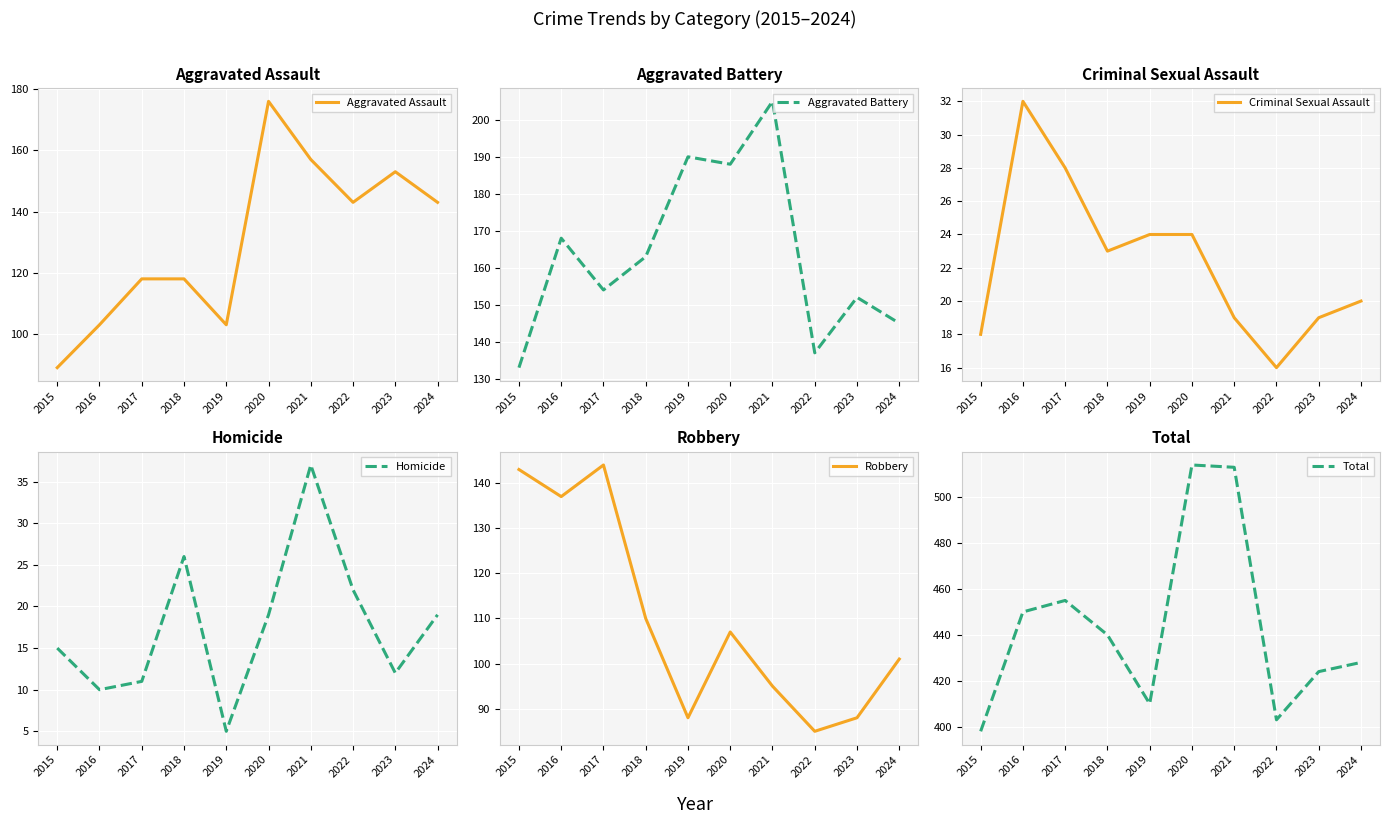

Which series has the largest range (max minus min)?

Total